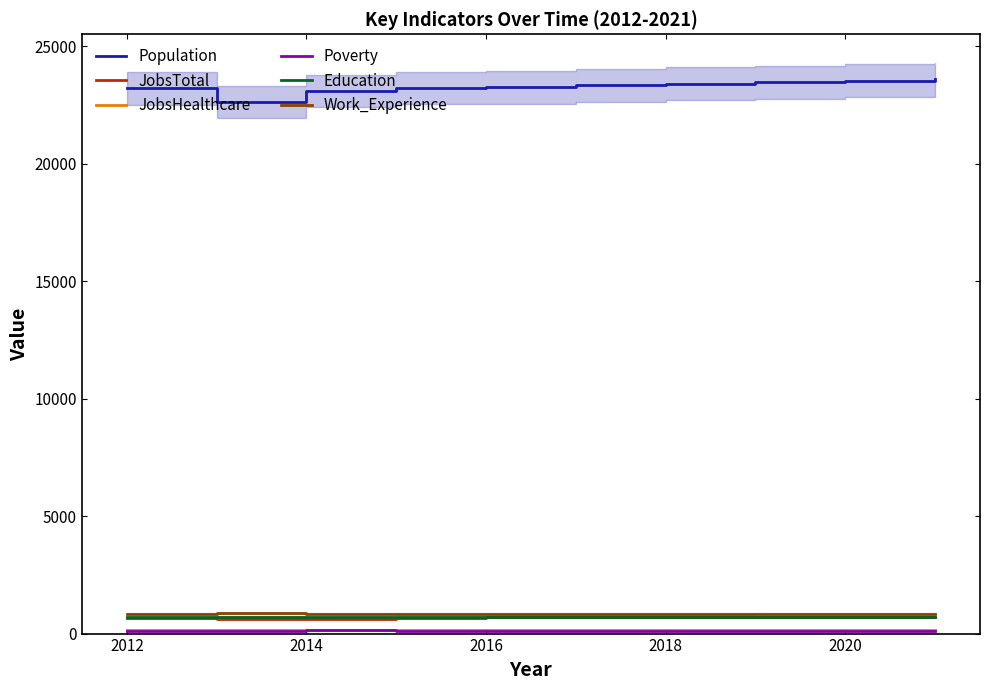

What is the smallest value displayed?

112